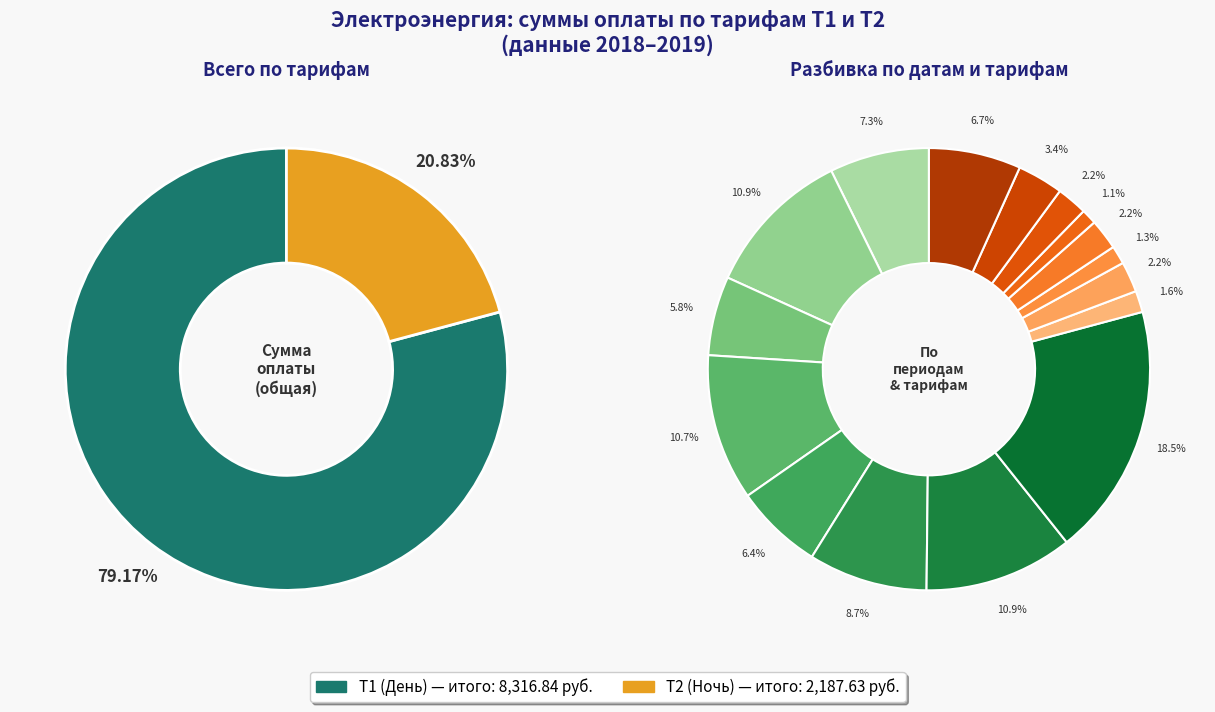

Which category has the smallest portion of the pie?

2018-12-25